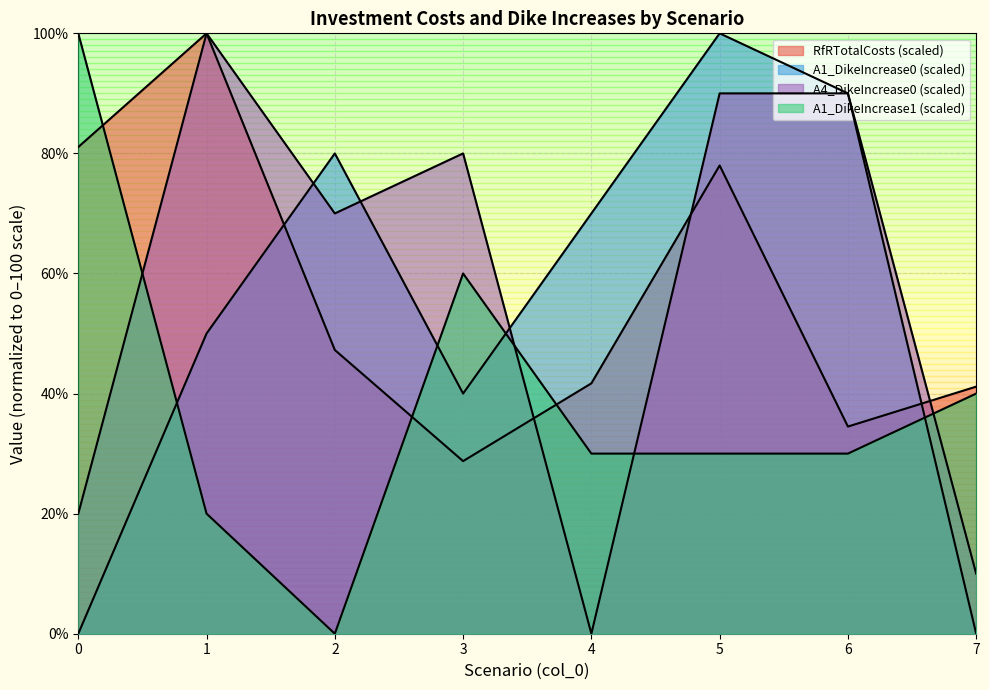

Where is the first local minimum for A4_DikeIncrease0?

2